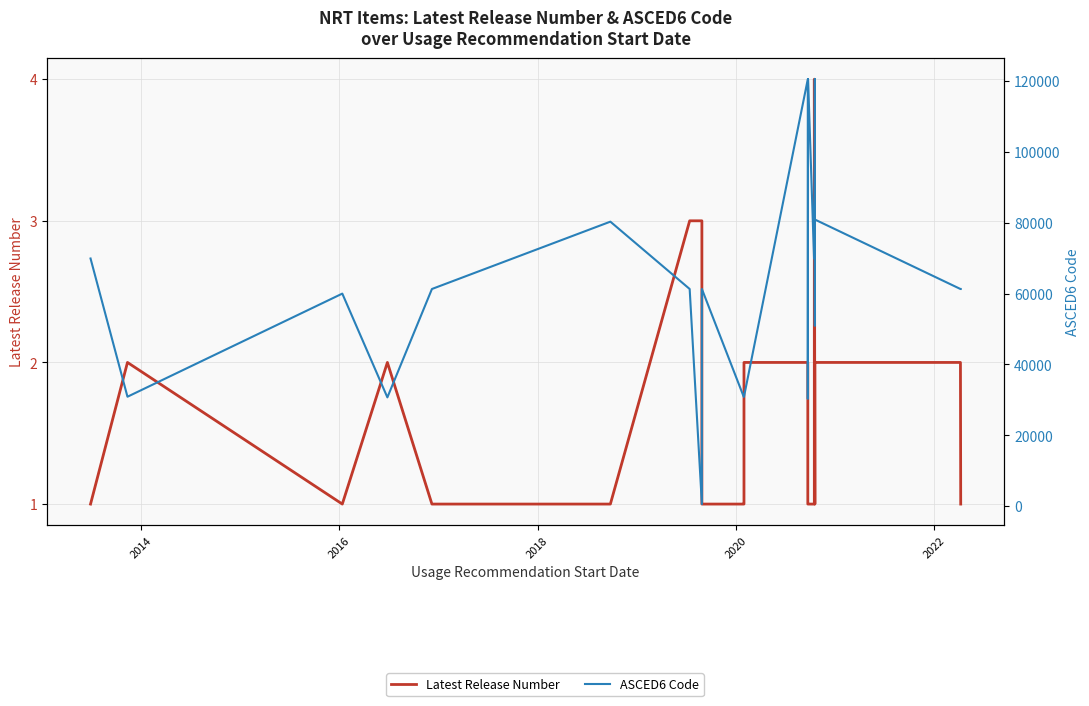

What are all the series names shown in the legend?

Latest Release Number, ASCED6 Code